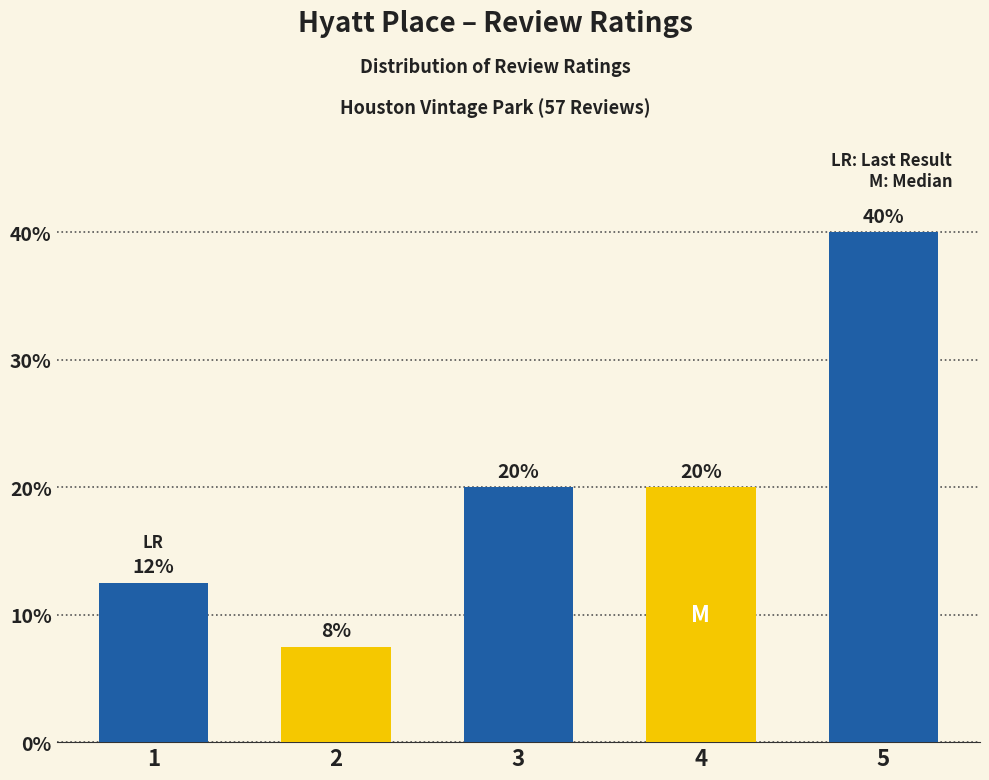

What is the change in value from 2 to 5?

+32.5